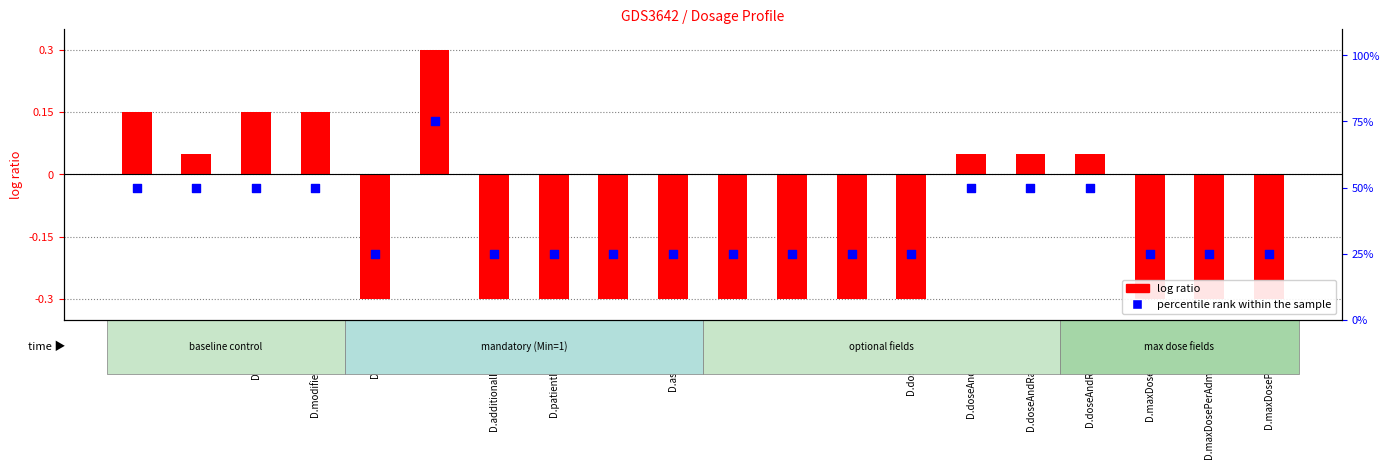

Which series has the largest total across all categories?

percentile rank within the sample